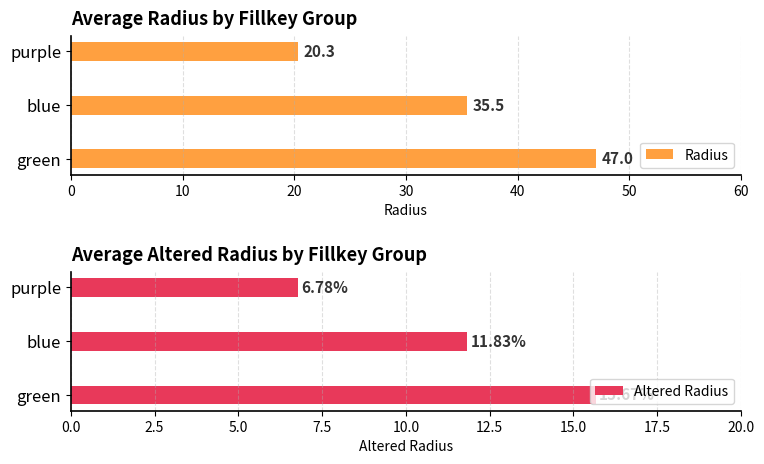

What is the minimum value shown in the chart?

6.8